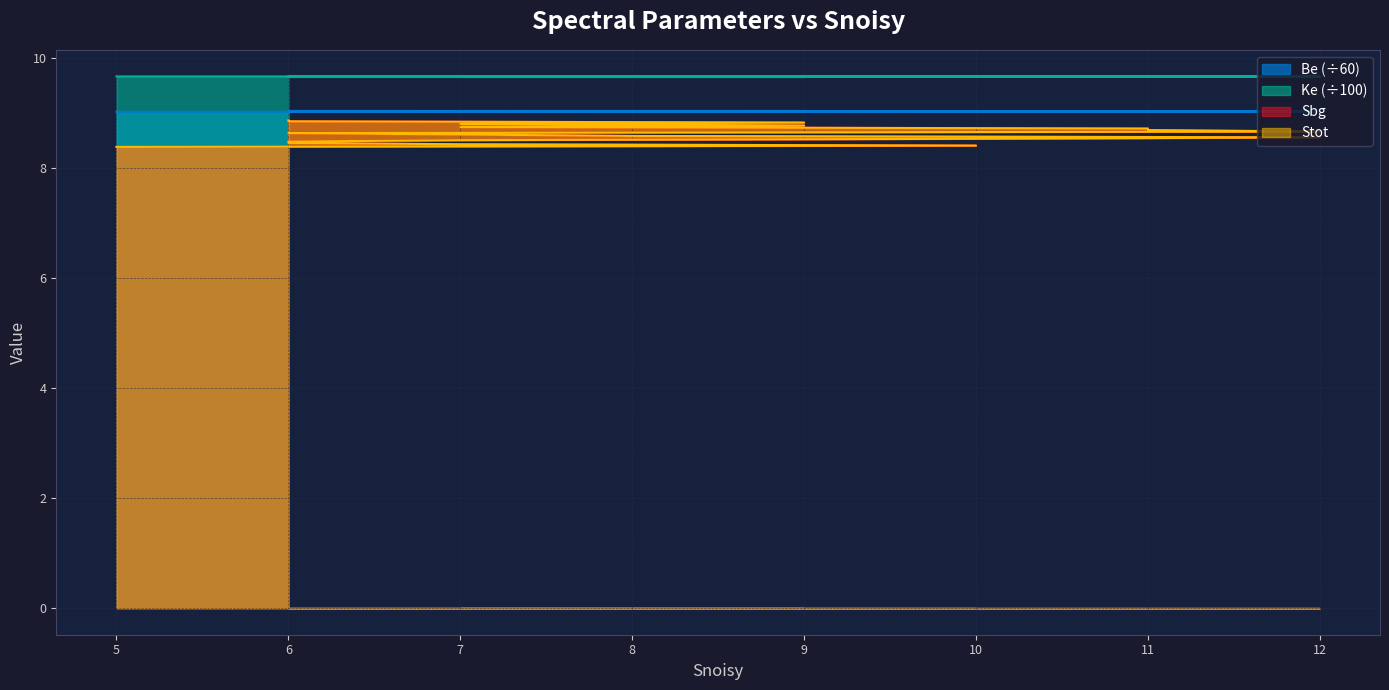

How many lines are shown in the chart?

4